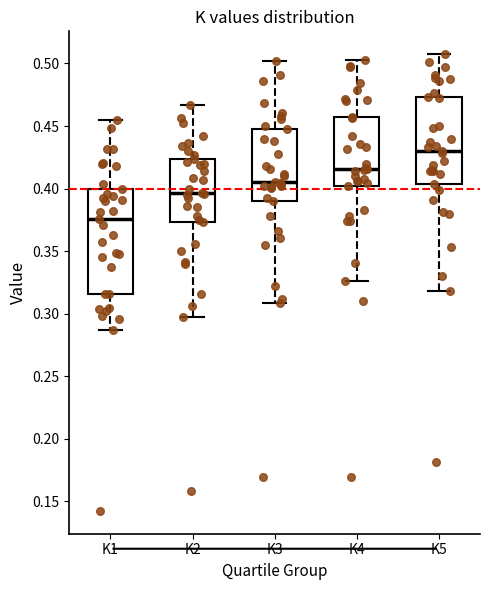

Where does the lower whisker of the box for K2 end on the y-axis? The values are not printed on the chart, so give them approximately, as read against the axis.

0.295